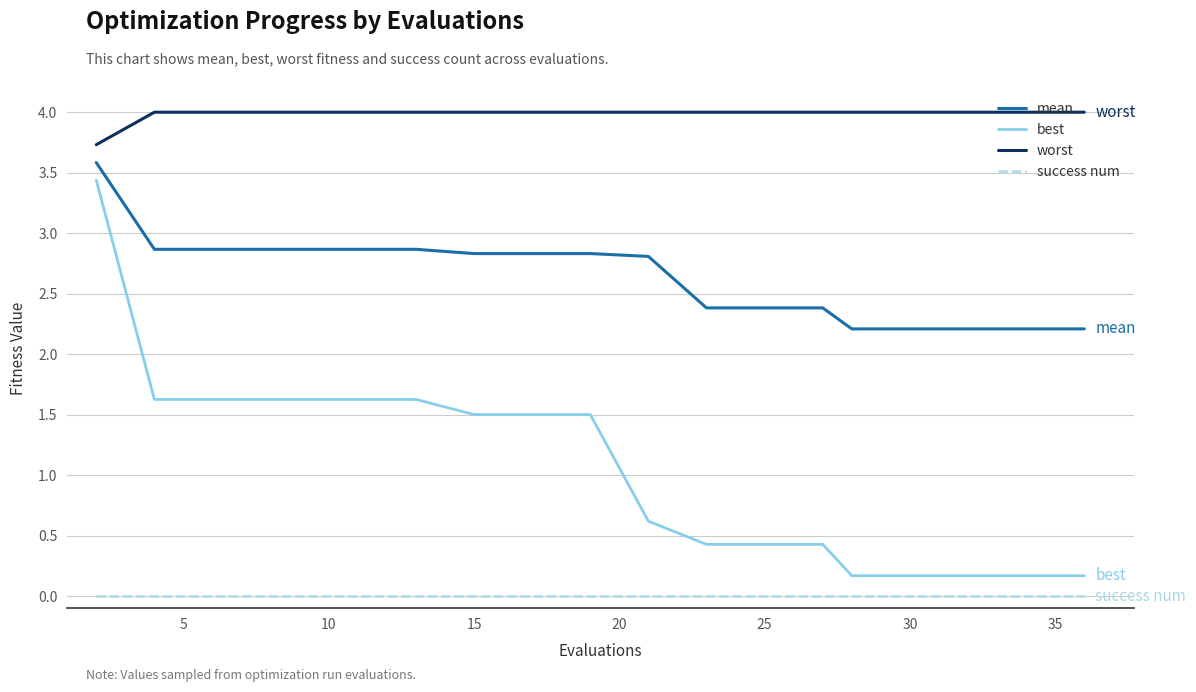

What is the difference between the second highest and minimum values in the best series?

1.5